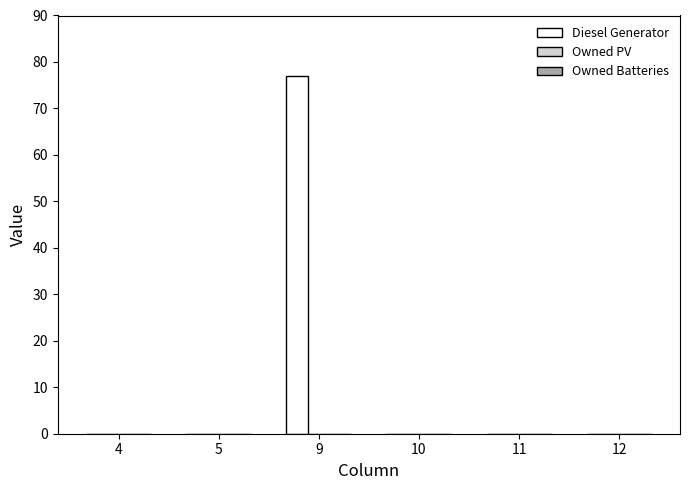

The value at 9 is 115. True or false?

False